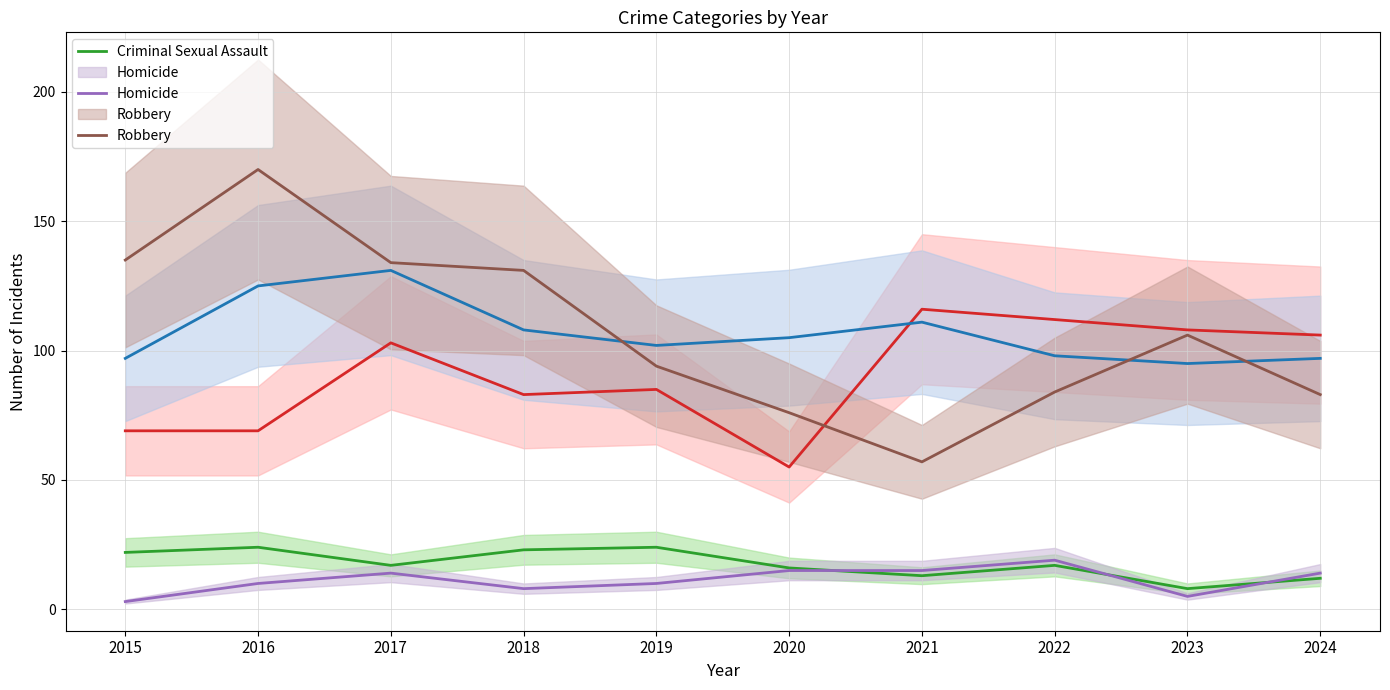

What is the difference between the maximum and second lowest values in the Criminal Sexual Assault series?

12